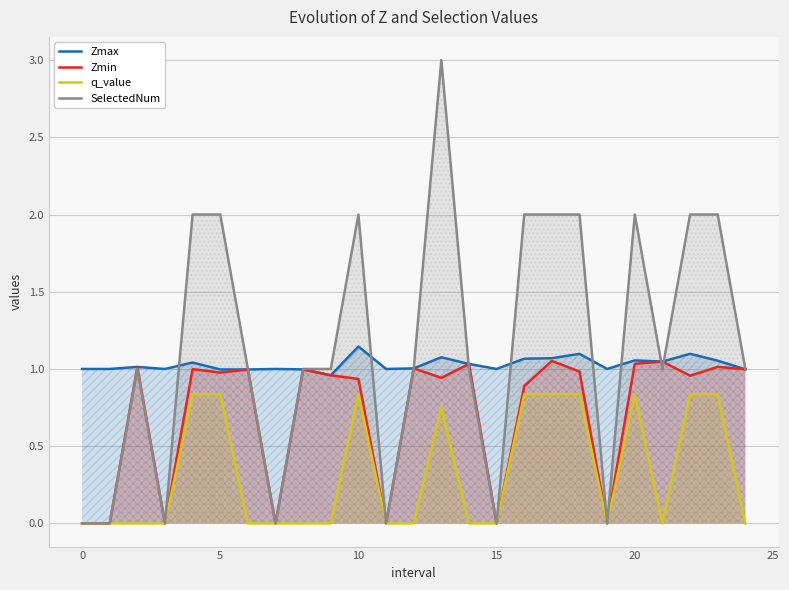

Rank the series by their average value, from highest to lowest.

SelectedNum, Zmax, Zmin, q_value